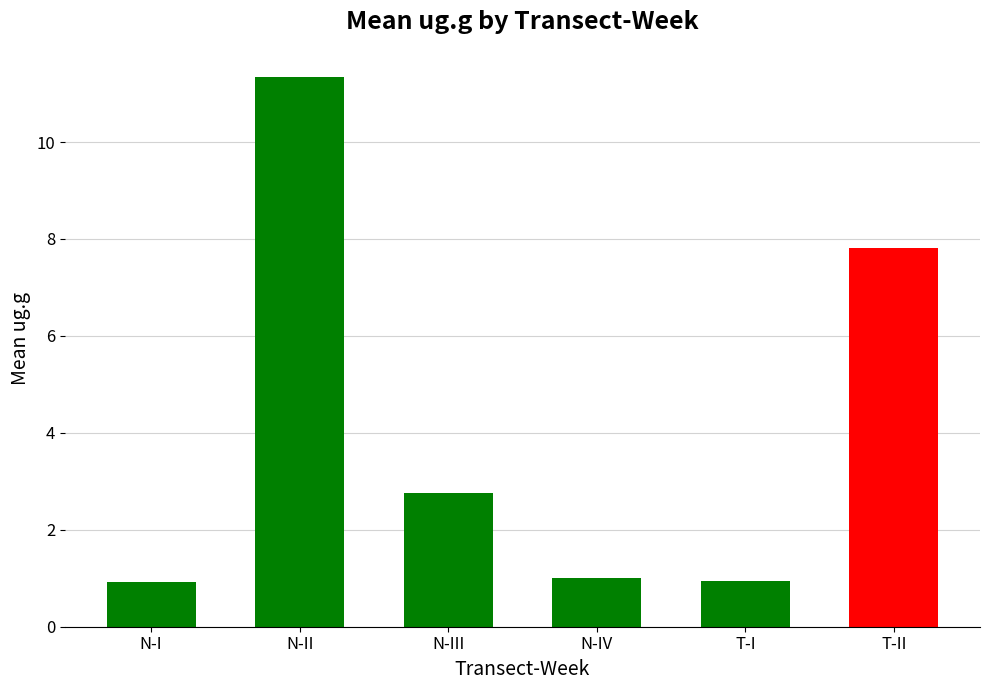

What is the difference between the second highest and minimum values?

6.9